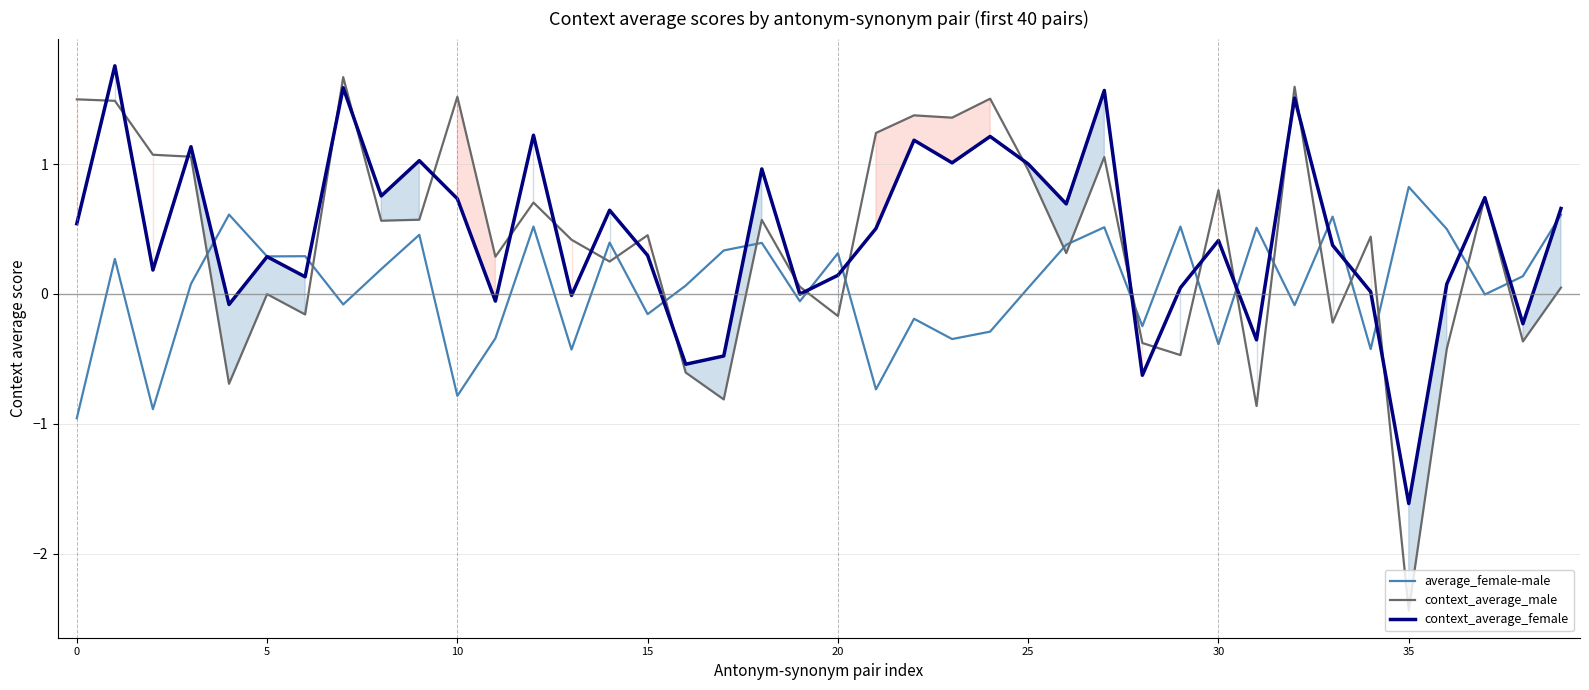

In context_average_male, how many points are lower than both neighbors (excluding endpoints)?

14